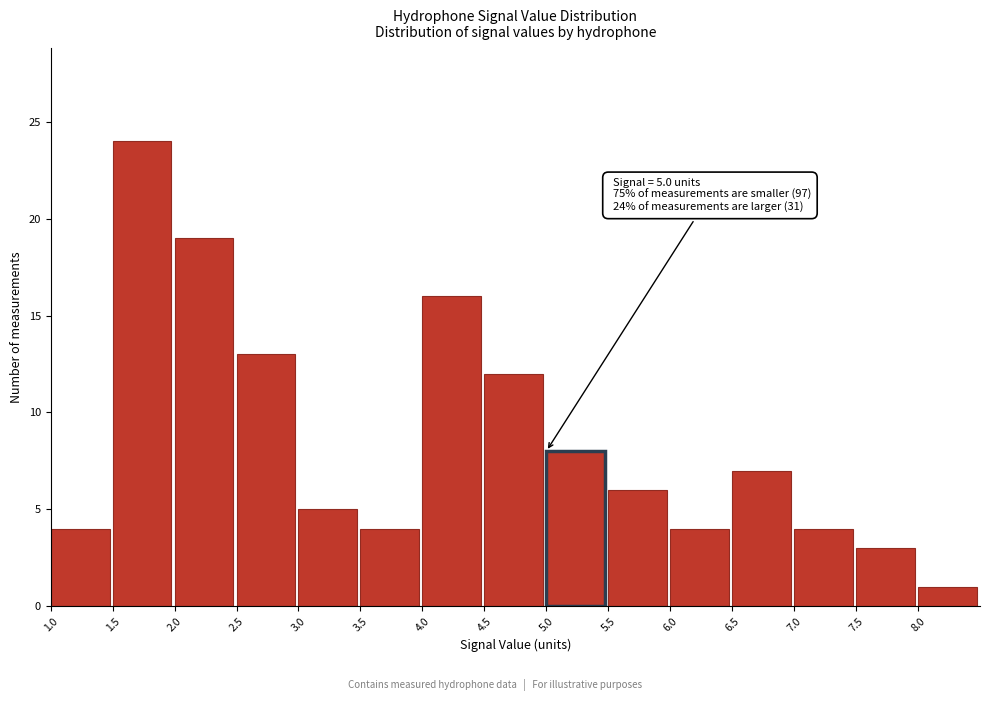

Over which range of the x-axis is the bar tallest?

1.5 to 2.0